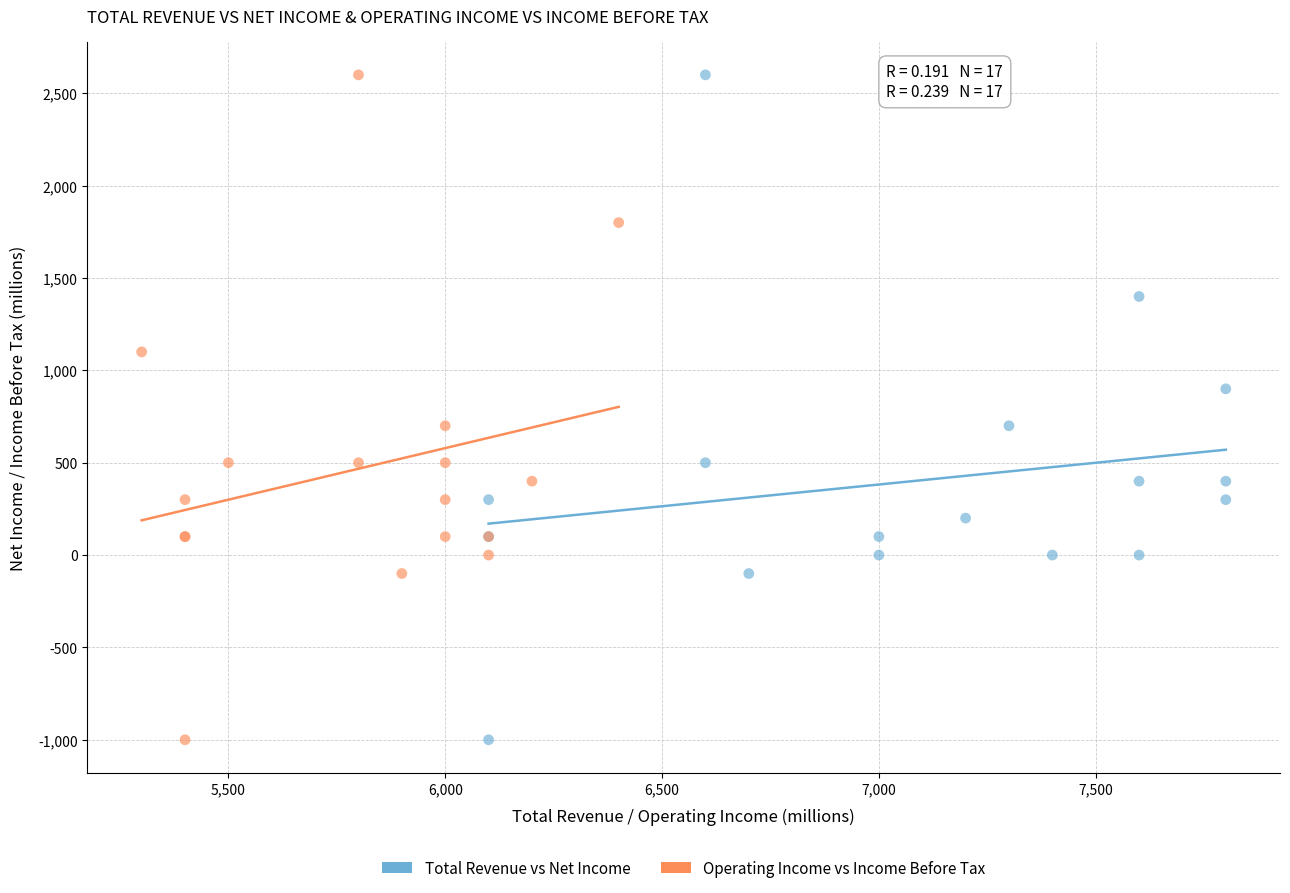

What are all the series names shown in the legend?

Total Revenue vs Net Income, Operating Income vs Income Before Tax